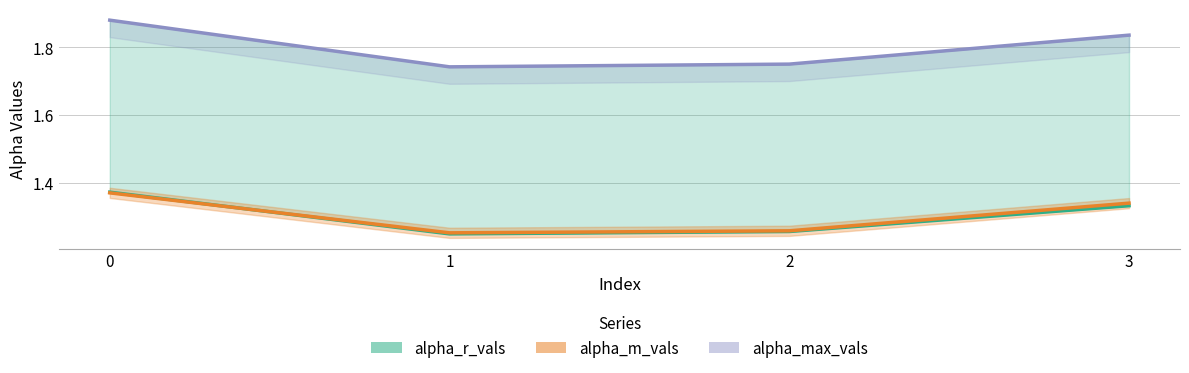

Which category has the lowest value across all series?

1